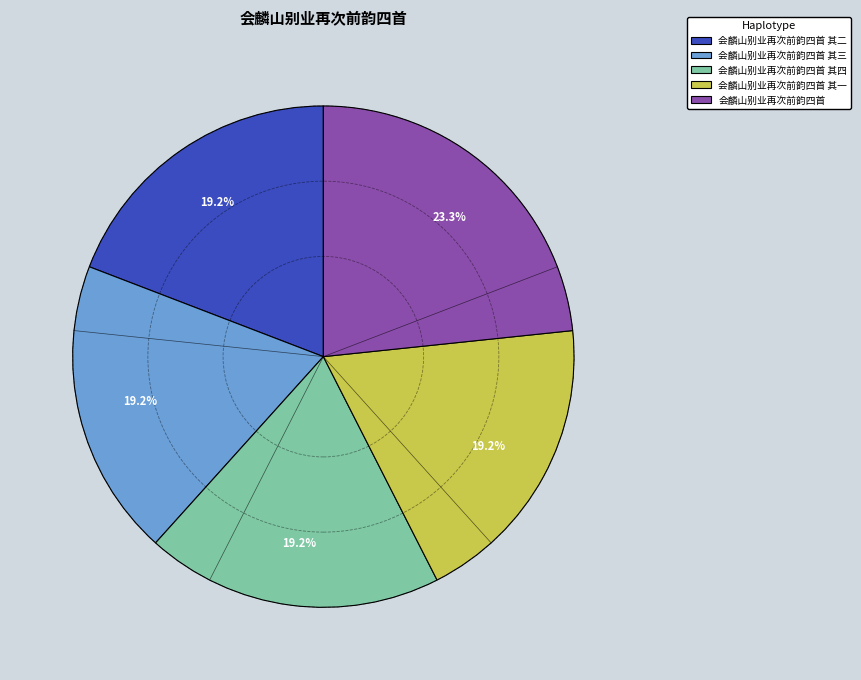

Is there any slice that represents more than half of the pie?

No